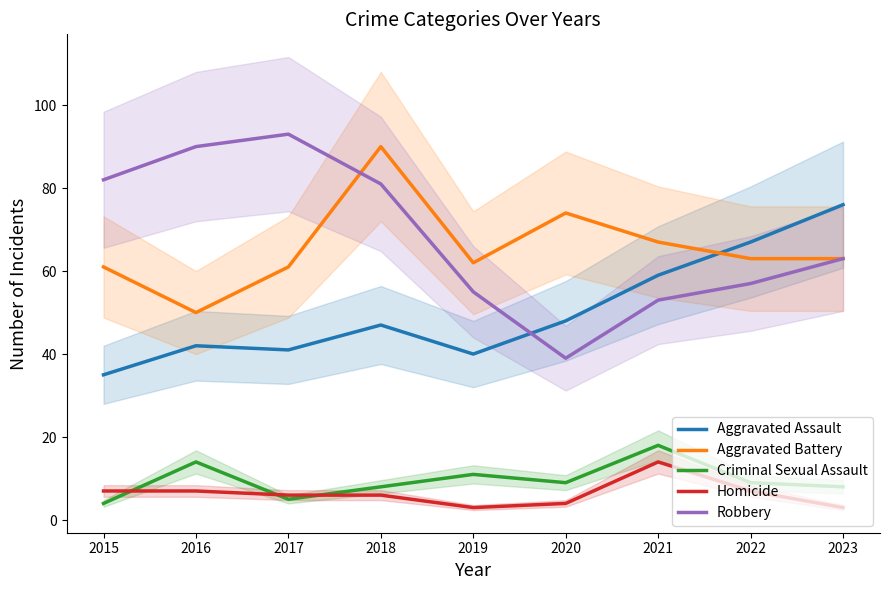

What is the value of the Robbery point at the 5th from the left?

55